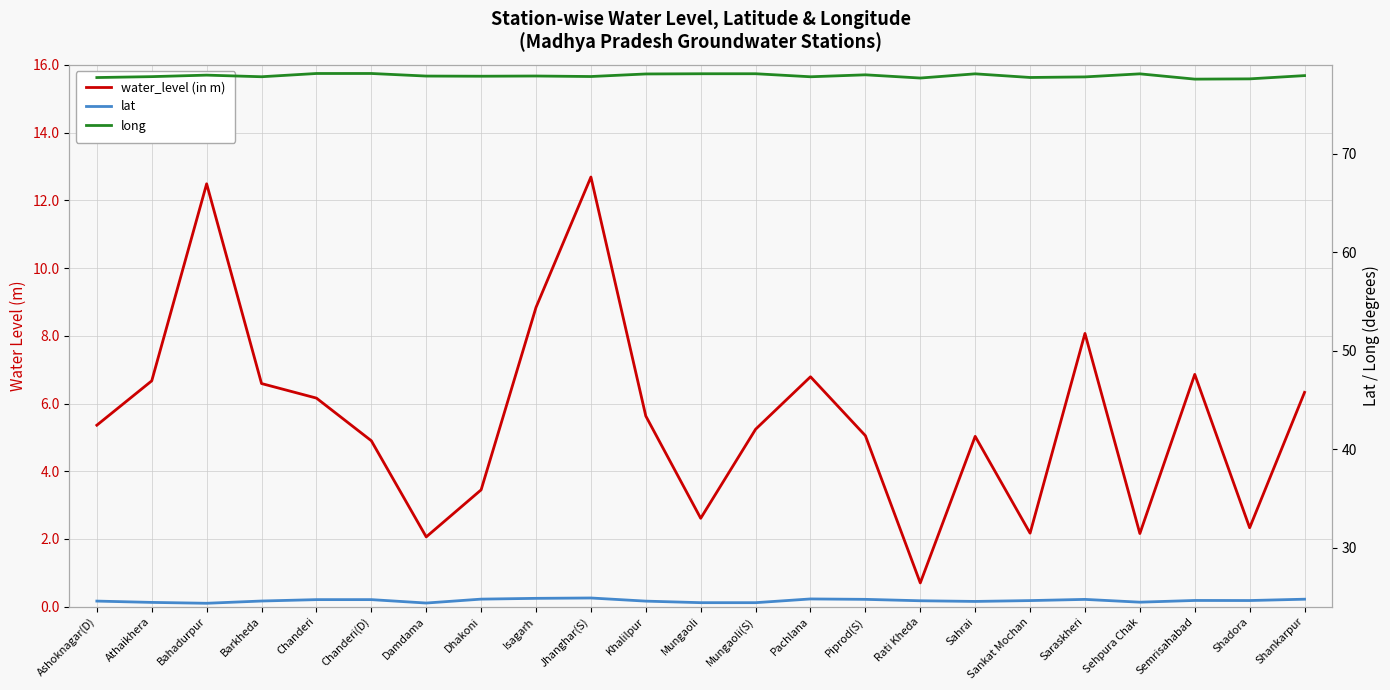

Count the number of categories in the chart.

23